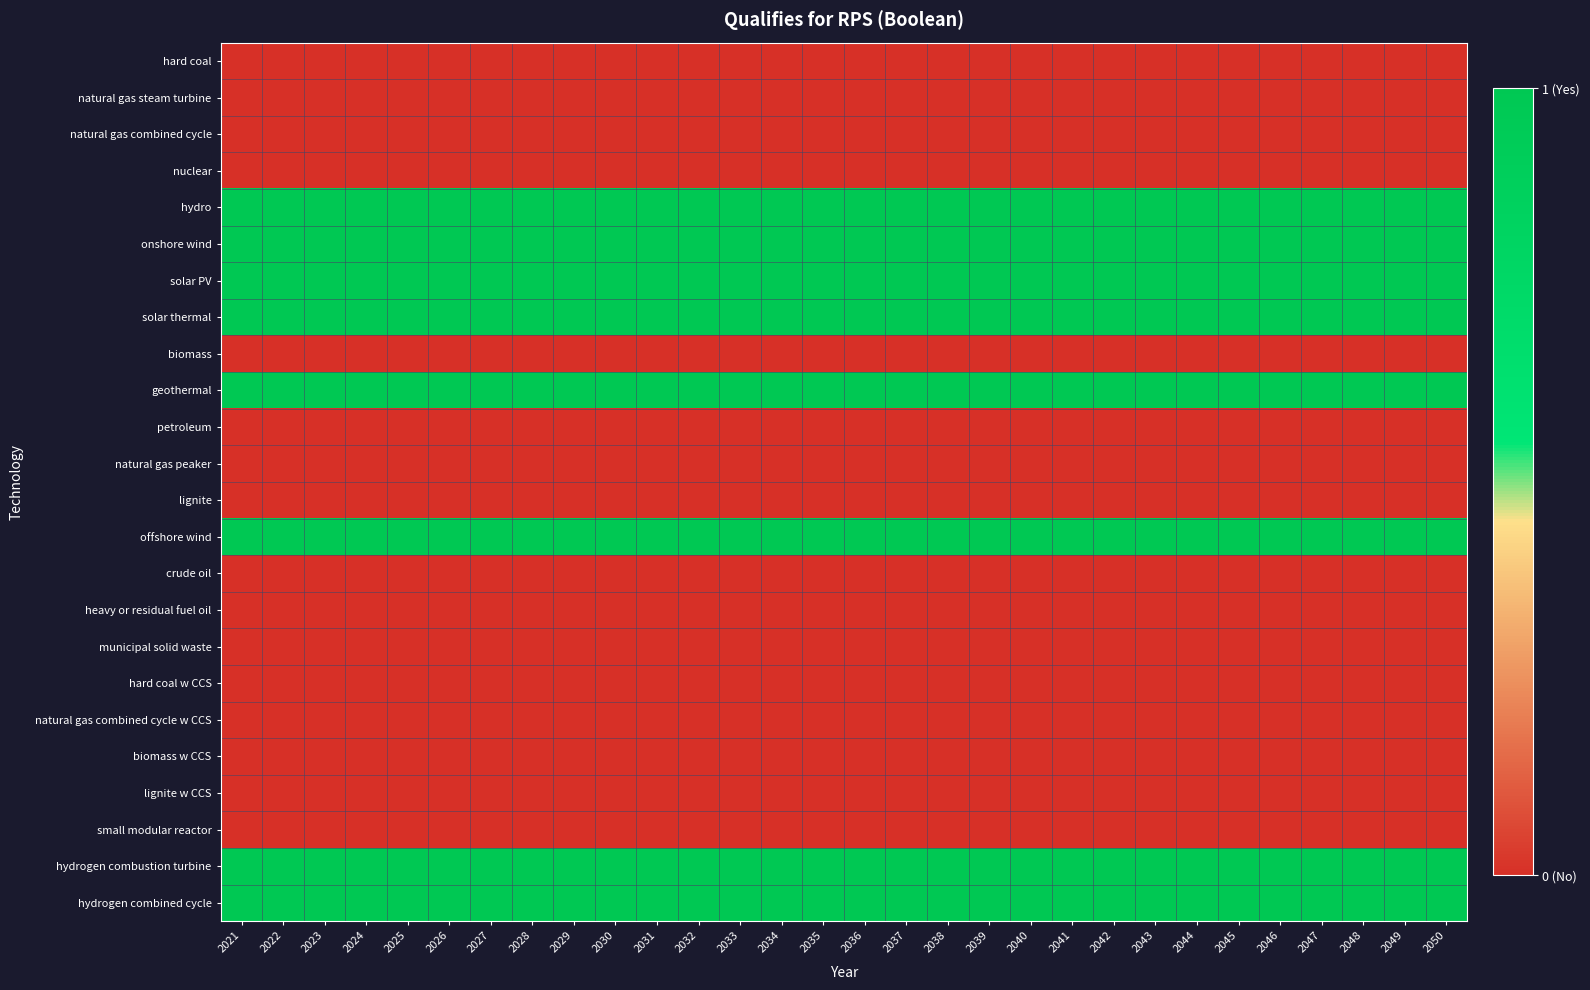

Reading left to right, list all the values displayed in this chart.

hard coal: 2021=0	2022=0	2023=0	2024=0	2025=0	2026=0	2027=0	2028=0	2029=0	2030=0	2031=0	2032=0	2033=0	2034=0	2035=0	2036=0	2037=0	2038=0	2039=0	2040=0	2041=0	2042=0	2043=0	2044=0	2045=0	2046=0	2047=0	2048=0	2049=0	2050=0
natural gas steam turbine: 2021=0	2022=0	2023=0	2024=0	2025=0	2026=0	2027=0	2028=0	2029=0	2030=0	2031=0	2032=0	2033=0	2034=0	2035=0	2036=0	2037=0	2038=0	2039=0	2040=0	2041=0	2042=0	2043=0	2044=0	2045=0	2046=0	2047=0	2048=0	2049=0	2050=0
natural gas combined cycle: 2021=0	2022=0	2023=0	2024=0	2025=0	2026=0	2027=0	2028=0	2029=0	2030=0	2031=0	2032=0	2033=0	2034=0	2035=0	2036=0	2037=0	2038=0	2039=0	2040=0	2041=0	2042=0	2043=0	2044=0	2045=0	2046=0	2047=0	2048=0	2049=0	2050=0
nuclear: 2021=0	2022=0	2023=0	2024=0	2025=0	2026=0	2027=0	2028=0	2029=0	2030=0	2031=0	2032=0	2033=0	2034=0	2035=0	2036=0	2037=0	2038=0	2039=0	2040=0	2041=0	2042=0	2043=0	2044=0	2045=0	2046=0	2047=0	2048=0	2049=0	2050=0
hydro: 2021=1	2022=1	2023=1	2024=1	2025=1	2026=1	2027=1	2028=1	2029=1	2030=1	2031=1	2032=1	2033=1	2034=1	2035=1	2036=1	2037=1	2038=1	2039=1	2040=1	2041=1	2042=1	2043=1	2044=1	2045=1	2046=1	2047=1	2048=1	2049=1	2050=1
onshore wind: 2021=1	2022=1	2023=1	2024=1	2025=1	2026=1	2027=1	2028=1	2029=1	2030=1	2031=1	2032=1	2033=1	2034=1	2035=1	2036=1	2037=1	2038=1	2039=1	2040=1	2041=1	2042=1	2043=1	2044=1	2045=1	2046=1	2047=1	2048=1	2049=1	2050=1
solar PV: 2021=1	2022=1	2023=1	2024=1	2025=1	2026=1	2027=1	2028=1	2029=1	2030=1	2031=1	2032=1	2033=1	2034=1	2035=1	2036=1	2037=1	2038=1	2039=1	2040=1	2041=1	2042=1	2043=1	2044=1	2045=1	2046=1	2047=1	2048=1	2049=1	2050=1
solar thermal: 2021=1	2022=1	2023=1	2024=1	2025=1	2026=1	2027=1	2028=1	2029=1	2030=1	2031=1	2032=1	2033=1	2034=1	2035=1	2036=1	2037=1	2038=1	2039=1	2040=1	2041=1	2042=1	2043=1	2044=1	2045=1	2046=1	2047=1	2048=1	2049=1	2050=1
biomass: 2021=0	2022=0	2023=0	2024=0	2025=0	2026=0	2027=0	2028=0	2029=0	2030=0	2031=0	2032=0	2033=0	2034=0	2035=0	2036=0	2037=0	2038=0	2039=0	2040=0	2041=0	2042=0	2043=0	2044=0	2045=0	2046=0	2047=0	2048=0	2049=0	2050=0
geothermal: 2021=1	2022=1	2023=1	2024=1	2025=1	2026=1	2027=1	2028=1	2029=1	2030=1	2031=1	2032=1	2033=1	2034=1	2035=1	2036=1	2037=1	2038=1	2039=1	2040=1	2041=1	2042=1	2043=1	2044=1	2045=1	2046=1	2047=1	2048=1	2049=1	2050=1
petroleum: 2021=0	2022=0	2023=0	2024=0	2025=0	2026=0	2027=0	2028=0	2029=0	2030=0	2031=0	2032=0	2033=0	2034=0	2035=0	2036=0	2037=0	2038=0	2039=0	2040=0	2041=0	2042=0	2043=0	2044=0	2045=0	2046=0	2047=0	2048=0	2049=0	2050=0
natural gas peaker: 2021=0	2022=0	2023=0	2024=0	2025=0	2026=0	2027=0	2028=0	2029=0	2030=0	2031=0	2032=0	2033=0	2034=0	2035=0	2036=0	2037=0	2038=0	2039=0	2040=0	2041=0	2042=0	2043=0	2044=0	2045=0	2046=0	2047=0	2048=0	2049=0	2050=0
lignite: 2021=0	2022=0	2023=0	2024=0	2025=0	2026=0	2027=0	2028=0	2029=0	2030=0	2031=0	2032=0	2033=0	2034=0	2035=0	2036=0	2037=0	2038=0	2039=0	2040=0	2041=0	2042=0	2043=0	2044=0	2045=0	2046=0	2047=0	2048=0	2049=0	2050=0
offshore wind: 2021=1	2022=1	2023=1	2024=1	2025=1	2026=1	2027=1	2028=1	2029=1	2030=1	2031=1	2032=1	2033=1	2034=1	2035=1	2036=1	2037=1	2038=1	2039=1	2040=1	2041=1	2042=1	2043=1	2044=1	2045=1	2046=1	2047=1	2048=1	2049=1	2050=1
crude oil: 2021=0	2022=0	2023=0	2024=0	2025=0	2026=0	2027=0	2028=0	2029=0	2030=0	2031=0	2032=0	2033=0	2034=0	2035=0	2036=0	2037=0	2038=0	2039=0	2040=0	2041=0	2042=0	2043=0	2044=0	2045=0	2046=0	2047=0	2048=0	2049=0	2050=0
heavy or residual fuel oil: 2021=0	2022=0	2023=0	2024=0	2025=0	2026=0	2027=0	2028=0	2029=0	2030=0	2031=0	2032=0	2033=0	2034=0	2035=0	2036=0	2037=0	2038=0	2039=0	2040=0	2041=0	2042=0	2043=0	2044=0	2045=0	2046=0	2047=0	2048=0	2049=0	2050=0
municipal solid waste: 2021=0	2022=0	2023=0	2024=0	2025=0	2026=0	2027=0	2028=0	2029=0	2030=0	2031=0	2032=0	2033=0	2034=0	2035=0	2036=0	2037=0	2038=0	2039=0	2040=0	2041=0	2042=0	2043=0	2044=0	2045=0	2046=0	2047=0	2048=0	2049=0	2050=0
hard coal w CCS: 2021=0	2022=0	2023=0	2024=0	2025=0	2026=0	2027=0	2028=0	2029=0	2030=0	2031=0	2032=0	2033=0	2034=0	2035=0	2036=0	2037=0	2038=0	2039=0	2040=0	2041=0	2042=0	2043=0	2044=0	2045=0	2046=0	2047=0	2048=0	2049=0	2050=0
natural gas combined cycle w CCS: 2021=0	2022=0	2023=0	2024=0	2025=0	2026=0	2027=0	2028=0	2029=0	2030=0	2031=0	2032=0	2033=0	2034=0	2035=0	2036=0	2037=0	2038=0	2039=0	2040=0	2041=0	2042=0	2043=0	2044=0	2045=0	2046=0	2047=0	2048=0	2049=0	2050=0
biomass w CCS: 2021=0	2022=0	2023=0	2024=0	2025=0	2026=0	2027=0	2028=0	2029=0	2030=0	2031=0	2032=0	2033=0	2034=0	2035=0	2036=0	2037=0	2038=0	2039=0	2040=0	2041=0	2042=0	2043=0	2044=0	2045=0	2046=0	2047=0	2048=0	2049=0	2050=0
lignite w CCS: 2021=0	2022=0	2023=0	2024=0	2025=0	2026=0	2027=0	2028=0	2029=0	2030=0	2031=0	2032=0	2033=0	2034=0	2035=0	2036=0	2037=0	2038=0	2039=0	2040=0	2041=0	2042=0	2043=0	2044=0	2045=0	2046=0	2047=0	2048=0	2049=0	2050=0
small modular reactor: 2021=0	2022=0	2023=0	2024=0	2025=0	2026=0	2027=0	2028=0	2029=0	2030=0	2031=0	2032=0	2033=0	2034=0	2035=0	2036=0	2037=0	2038=0	2039=0	2040=0	2041=0	2042=0	2043=0	2044=0	2045=0	2046=0	2047=0	2048=0	2049=0	2050=0
hydrogen combustion turbine: 2021=1	2022=1	2023=1	2024=1	2025=1	2026=1	2027=1	2028=1	2029=1	2030=1	2031=1	2032=1	2033=1	2034=1	2035=1	2036=1	2037=1	2038=1	2039=1	2040=1	2041=1	2042=1	2043=1	2044=1	2045=1	2046=1	2047=1	2048=1	2049=1	2050=1
hydrogen combined cycle: 2021=1	2022=1	2023=1	2024=1	2025=1	2026=1	2027=1	2028=1	2029=1	2030=1	2031=1	2032=1	2033=1	2034=1	2035=1	2036=1	2037=1	2038=1	2039=1	2040=1	2041=1	2042=1	2043=1	2044=1	2045=1	2046=1	2047=1	2048=1	2049=1	2050=1